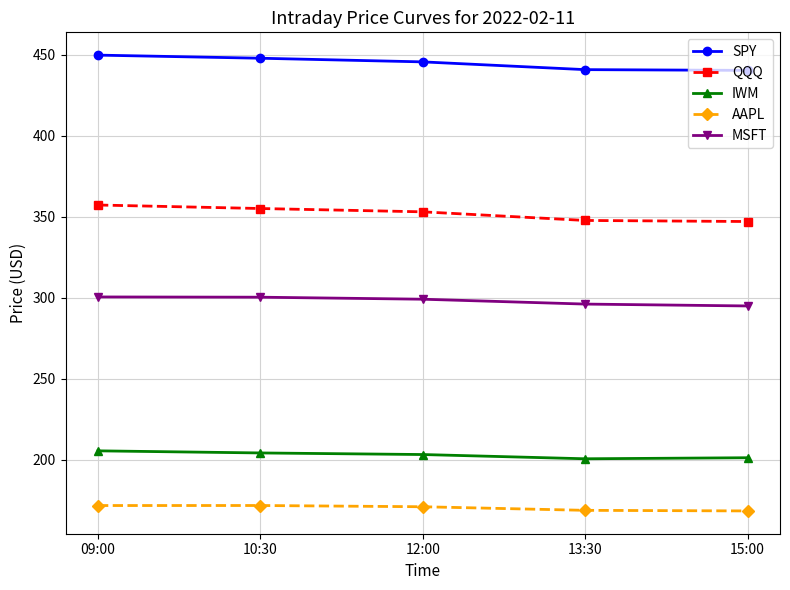

The SPY series shows 440.9 at 13:30. True or false?

True